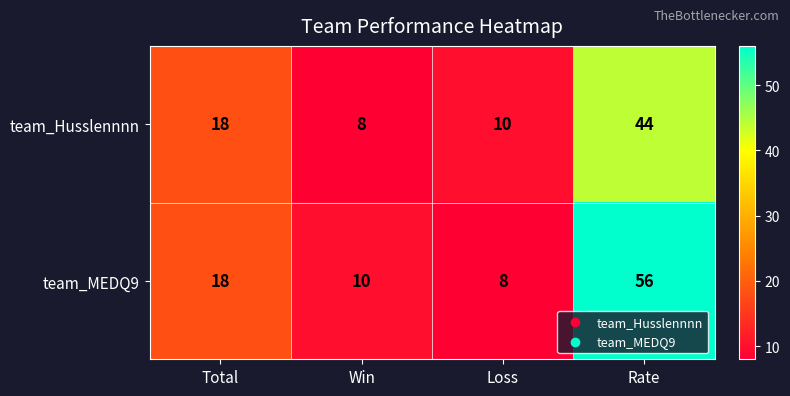

At Win, list the series in order from smallest to largest.

team_Husslennnn, team_MEDQ9